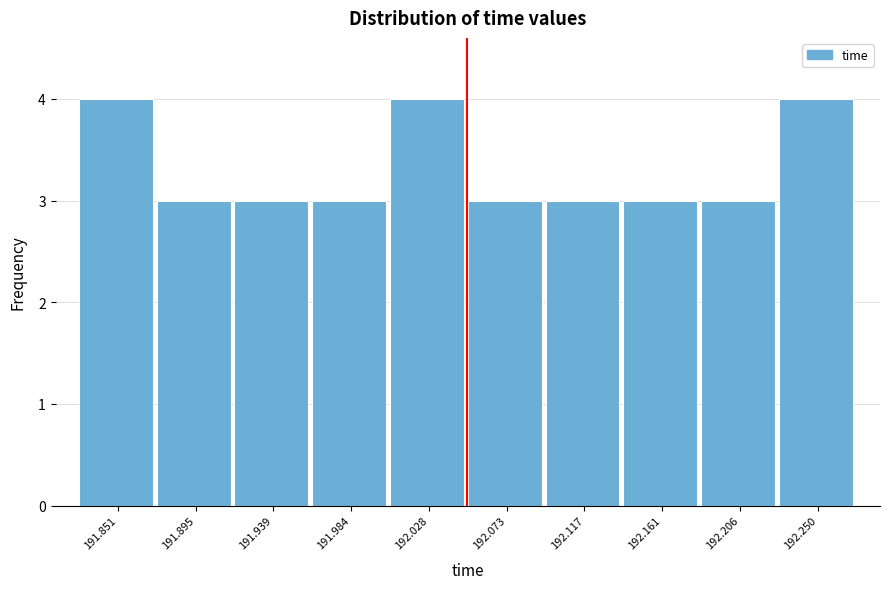

Reading right to left, list all the values displayed in this chart.

192.250=4	192.206=3	192.161=3	192.117=3	192.073=3	192.028=4	191.984=3	191.939=3	191.895=3	191.851=4